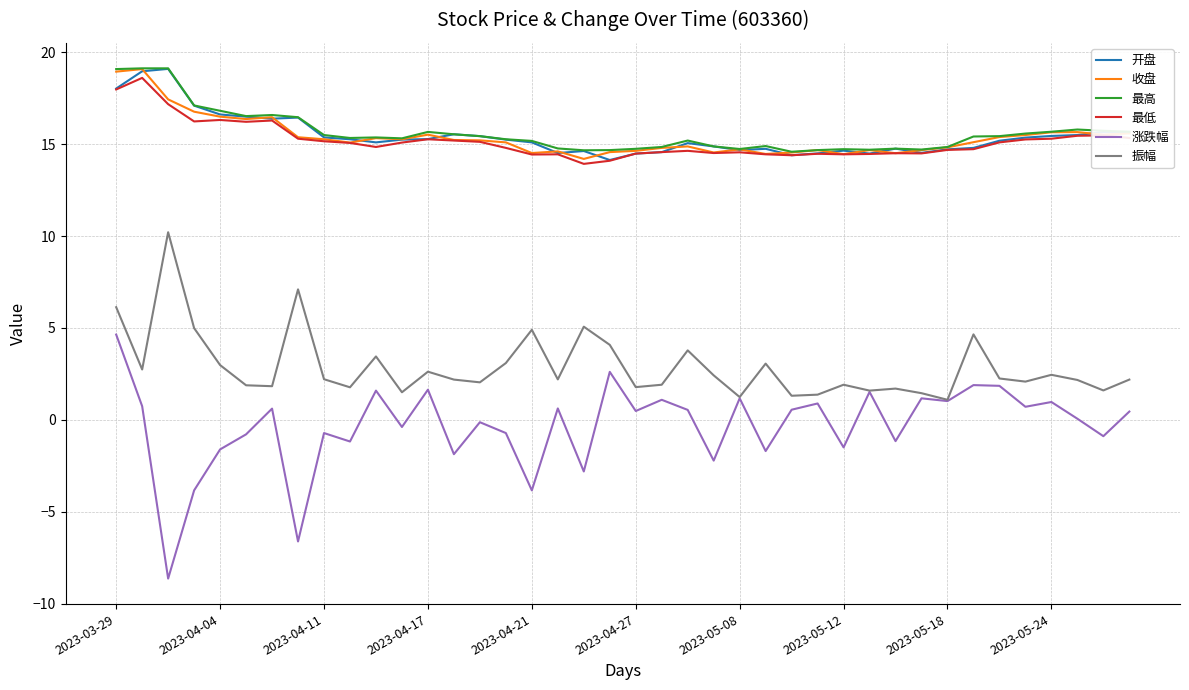

What is the lowest value of the 收盘 series?

14.2